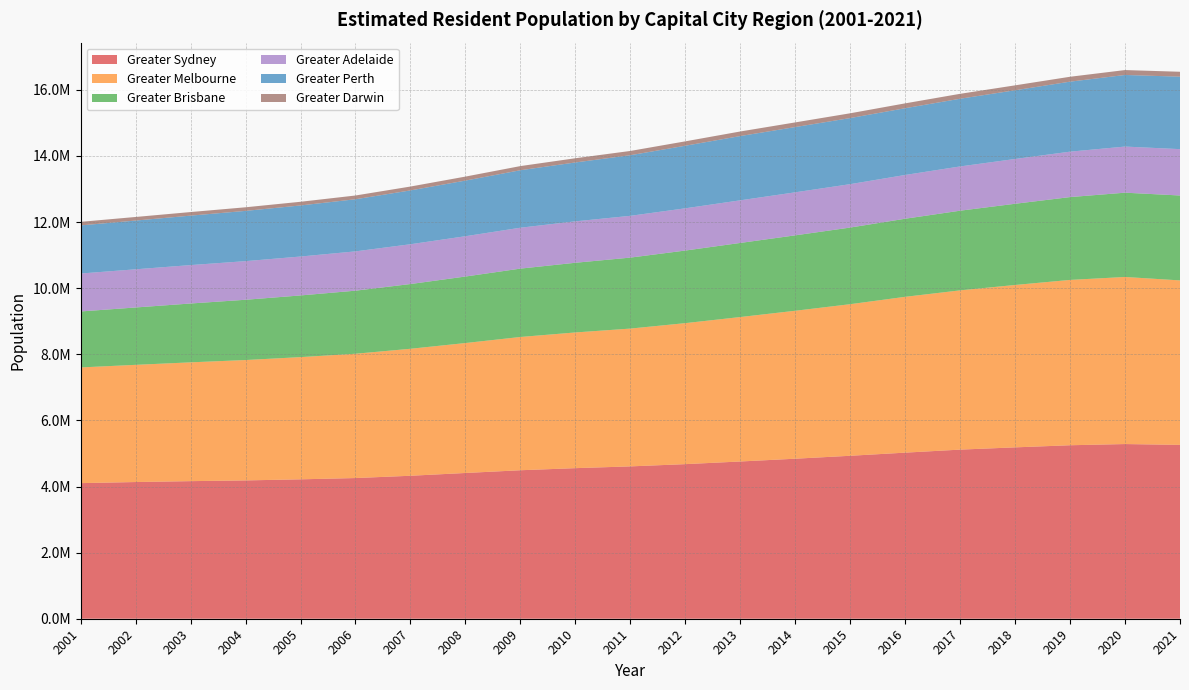

Reading left to right, transcribe all the data shown in this chart.

Greater Sydney: 4102580	4135637	4162593	4184763	4217563	4256161	4325525	4409562	4492380	4555516	4608949	4677196	4757364	4841349	4930189	5024923	5116610	5184555	5248704	5284879	5259764
Greater Melbourne: 3500249	3545579	3594031	3641951	3697372	3760760	3841760	3931438	4031787	4105857	4169366	4265843	4370067	4476030	4586012	4714387	4818100	4913138	5001917	5054839	4976157
Greater Brisbane: 1693556	1735730	1780650	1823496	1866210	1908265	1958907	2012204	2068479	2108348	2147436	2196288	2241944	2281740	2318653	2362672	2410501	2456935	2506147	2550248	2568927
Greater Adelaide: 1148006	1154981	1162250	1168541	1177345	1189243	1204210	1219523	1237354	1253097	1264091	1277850	1289696	1302079	1313419	1324057	1339009	1355140	1374513	1395286	1402393
Greater Perth: 1455361	1474536	1496016	1520232	1544977	1576912	1628467	1682860	1739342	1781132	1833567	1892862	1943855	1973923	1998937	2019263	2047880	2078537	2117497	2165929	2192229
Greater Darwin: 108280	108679	108433	109211	111388	113461	116935	121210	125315	127829	129106	133105	138471	141169	144914	147102	149145	149074	148546	148805	148801